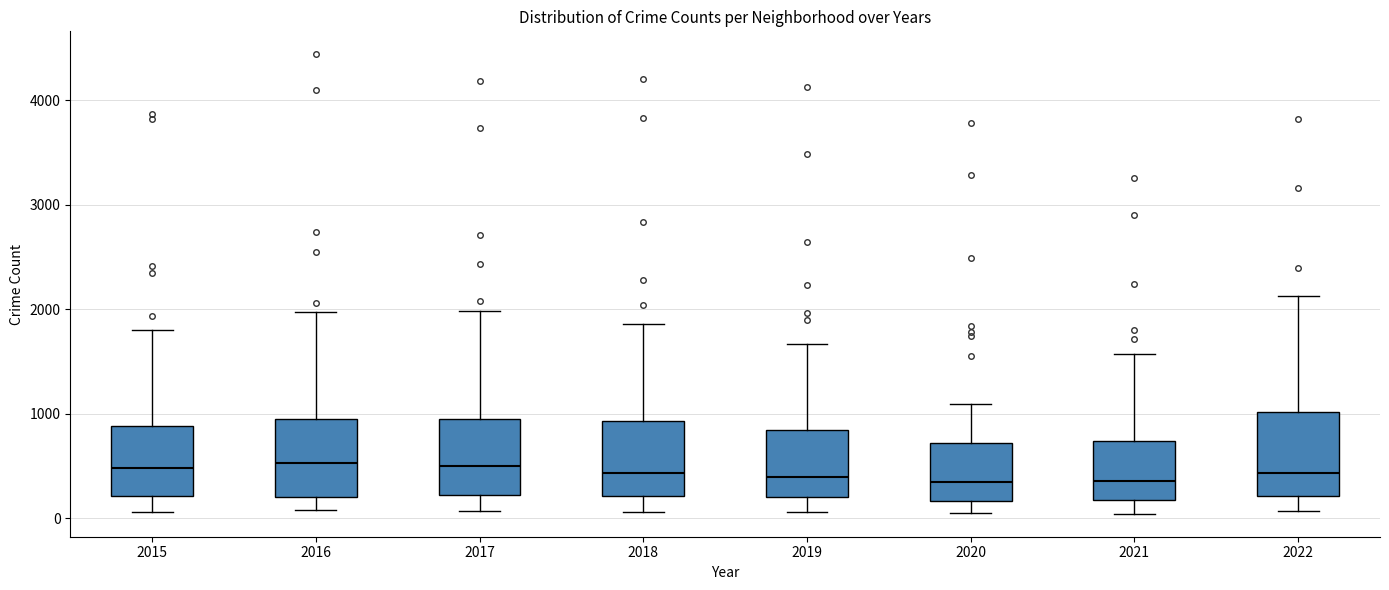

Reading left to right, read every box against the y-axis: the position of its median line, the range the box covers, and the ends of its whiskers. The values are not printed on the chart, so give them approximately, as read against the axis.

2015: median 500, box 200 to 900, whiskers 100 to 1800
2016: median 500, box 200 to 900, whiskers 100 to 2000
2017: median 500, box 200 to 1000, whiskers 100 to 2000
2018: median 400, box 200 to 900, whiskers 100 to 1900
2019: median 400, box 200 to 900, whiskers 100 to 1700
2020: median 400, box 200 to 700, whiskers 100 to 1100
2021: median 400, box 200 to 700, whiskers 0 to 1600
2022: median 400, box 200 to 1000, whiskers 100 to 2100